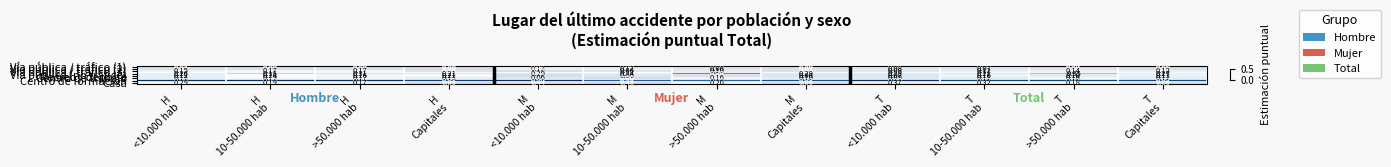

Which series has the widest spread of values?

Casa